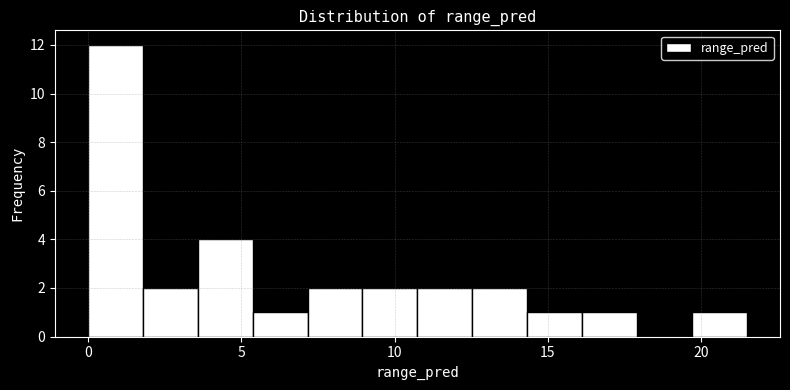

Read against the x-axis, roughly where is the centre of the tallest bar?

1.0